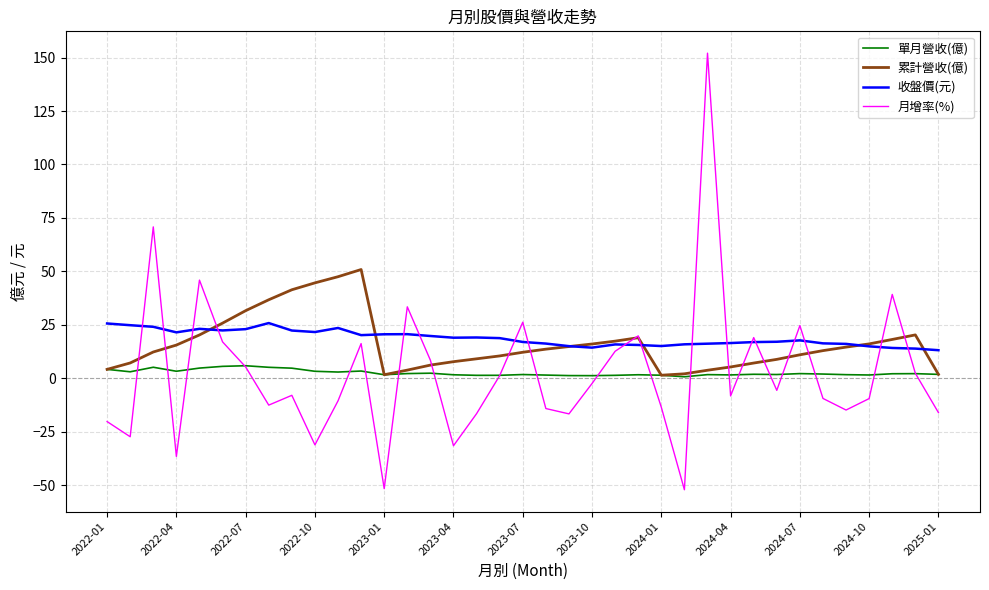

What are all the series names shown in the legend?

單月營收(億), 累計營收(億), 收盤價(元), 月增率(%)